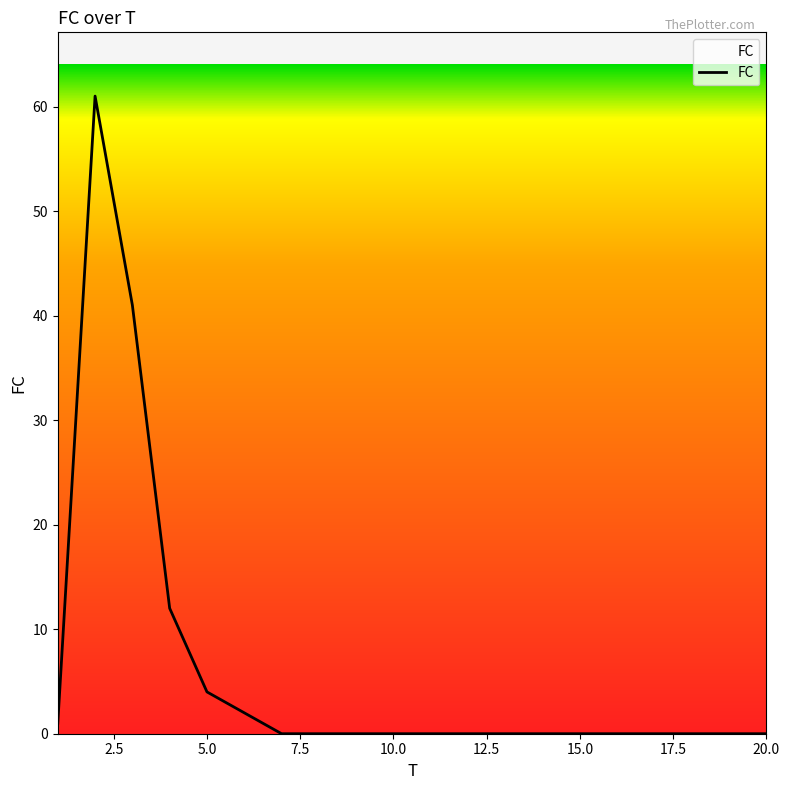

What is the average value?

6